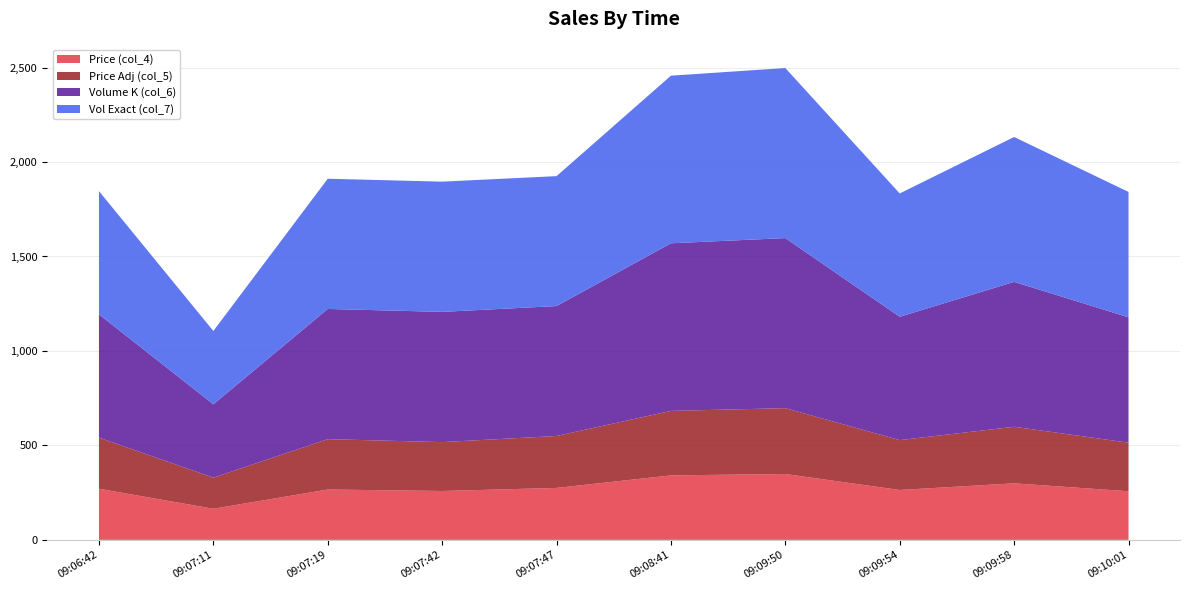

Reading right to left, transcribe all the data shown in this chart.

Price (col_4): 257.3	299.3	264.0	348.6	341.3	274.9	258.8	266.5	164.7	270.7
Price Adj (col_5): 257.3	299.3	264.0	348.6	341.3	274.9	258.8	266.5	164.7	270.7
Volume K (col_6): 663.6	767.0	652.8	900.2	887.2	687.7	689.3	689.2	388.1	652.4
Vol Exact (col_7): 663.6	767.0	652.8	900.2	887.2	687.7	689.3	689.2	388.1	652.4